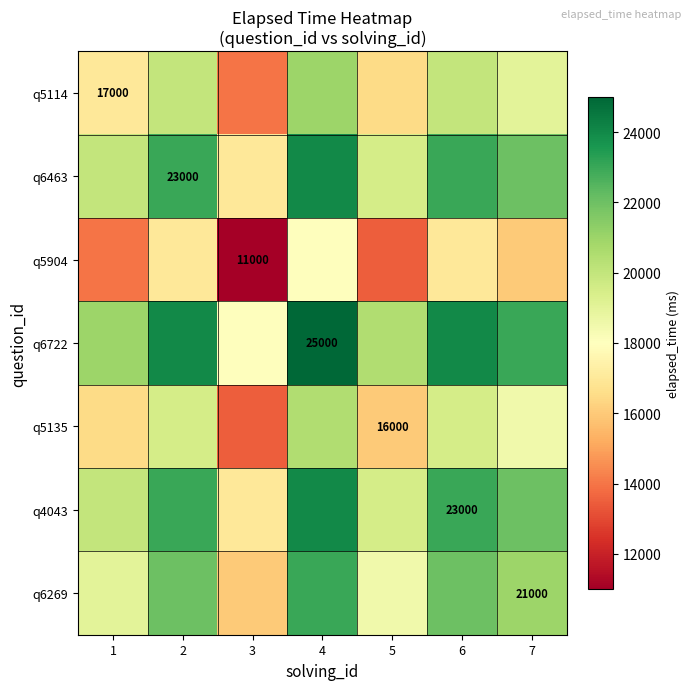

What is the greatest value displayed?

25000